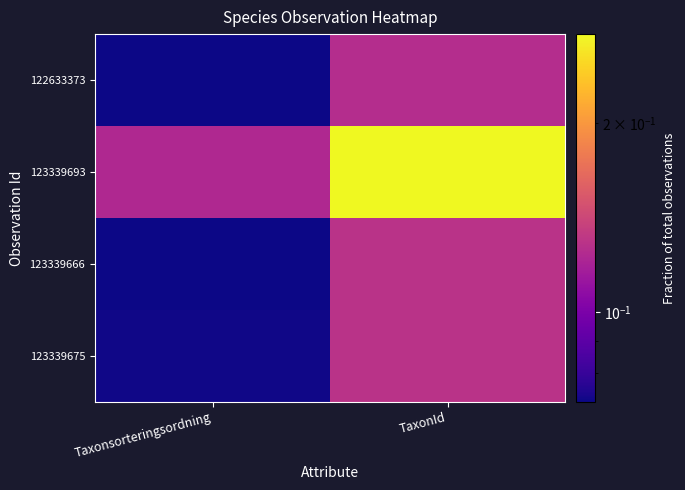

At which category is the sum across all series the highest?

TaxonId